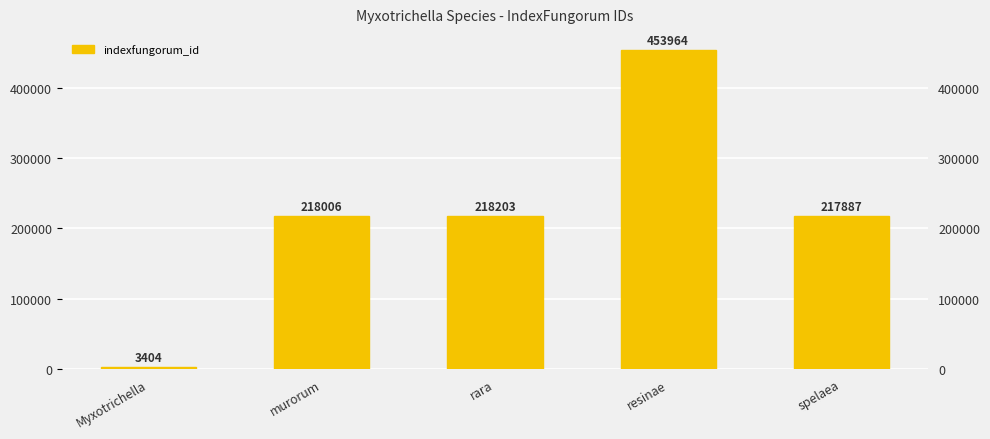

What is the average value?

222293